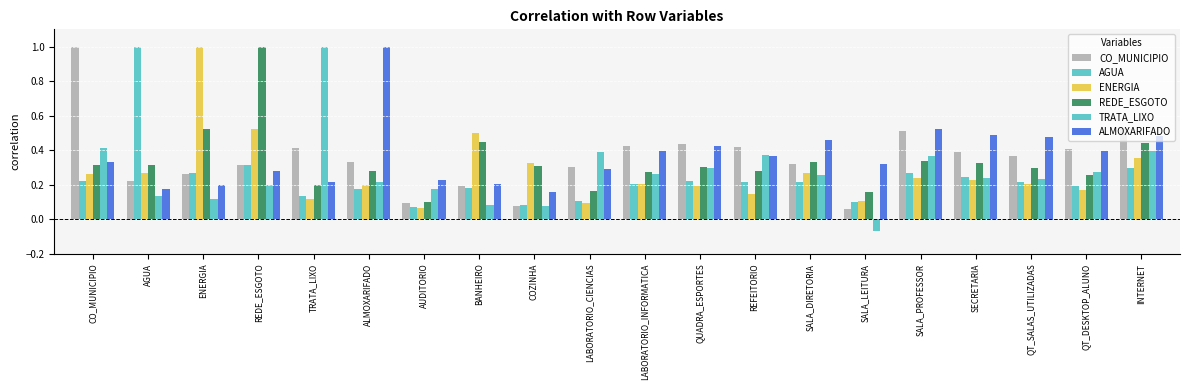

True or false: ALMOXARIFADO has a value of 0.2 at QUADRA_ESPORTES.

False